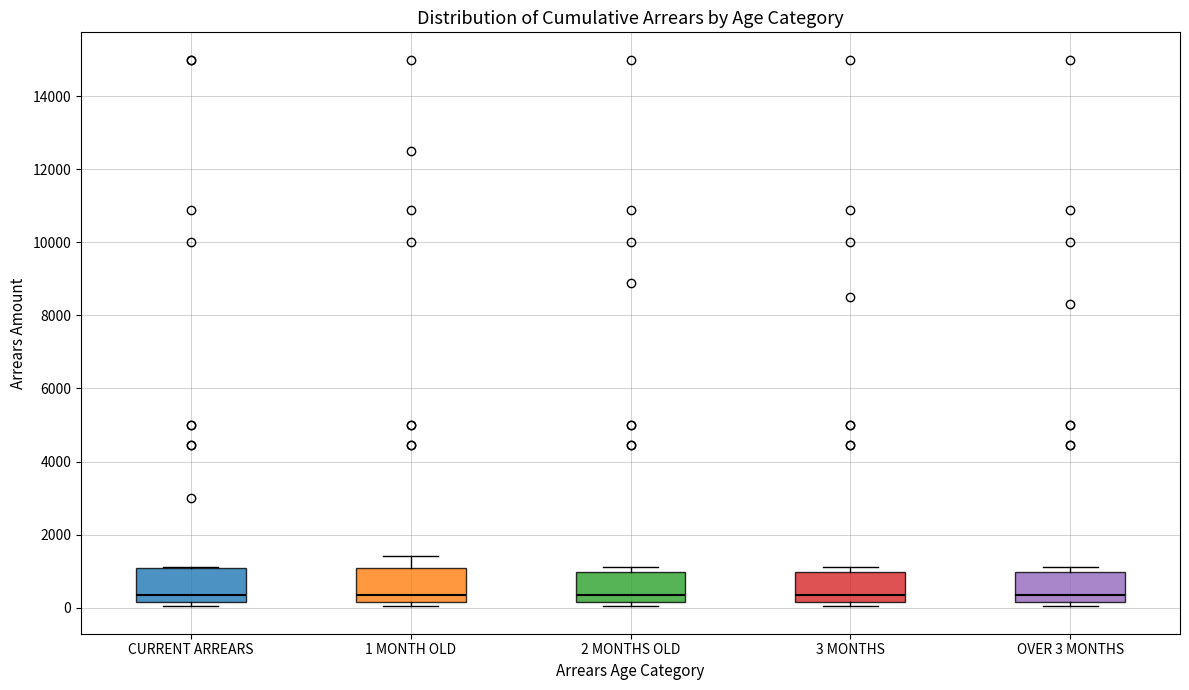

Where does the median line of the box for 3 MONTHS sit on the y-axis? The values are not printed on the chart, so give them approximately, as read against the axis.

400